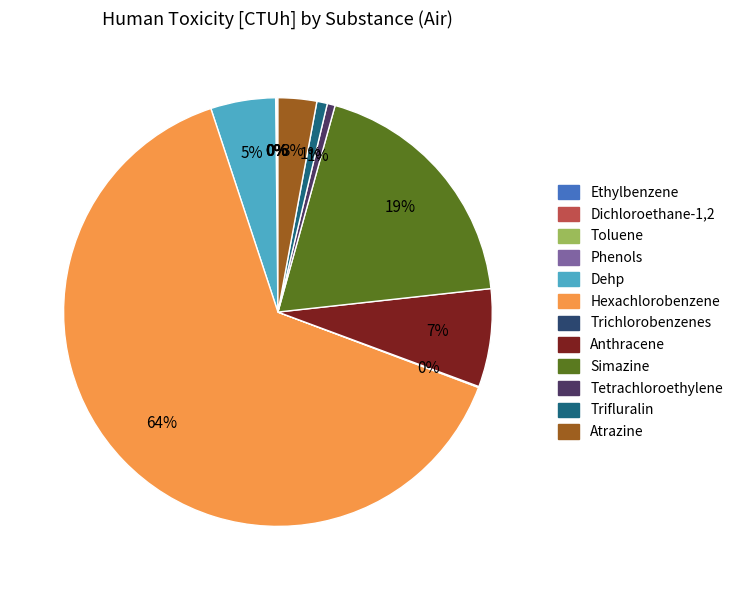

To the nearest percent, what is the average slice percentage?

8%